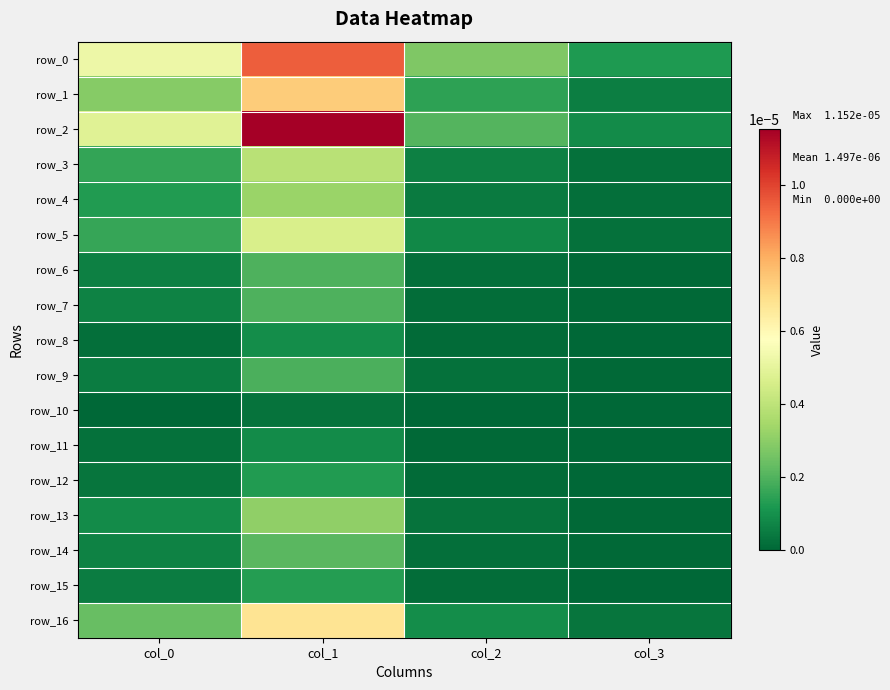

Which has a higher value, col_2 or col_0?

col_0